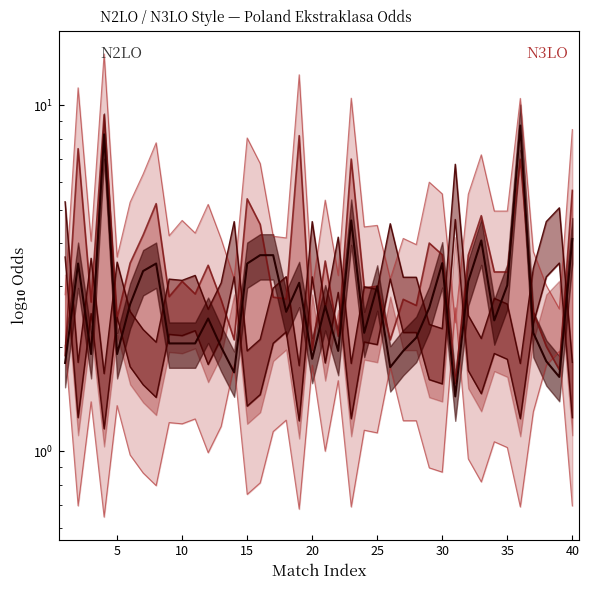

Between 29 and 15, which is larger?

15